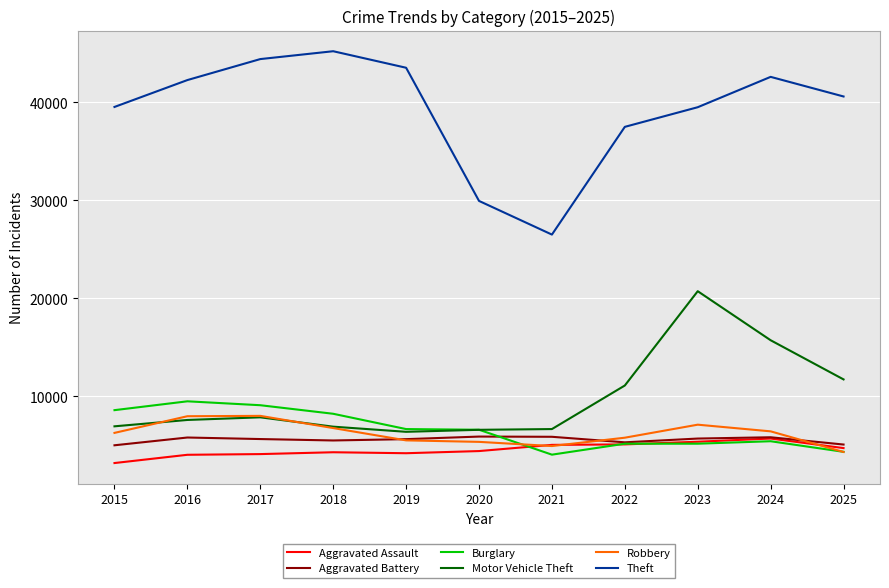

In Motor Vehicle Theft, how many points are lower than both neighbors (excluding endpoints)?

1